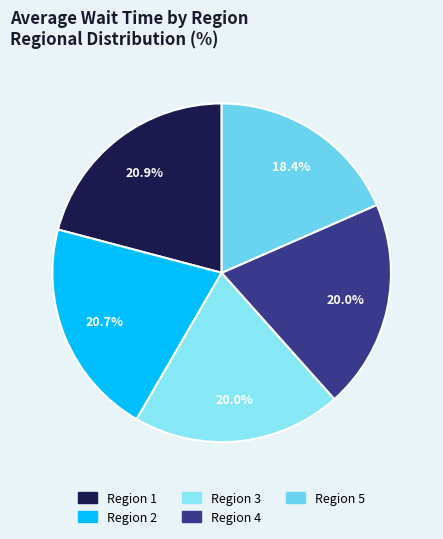

What is the smallest slice in the pie chart?

Region 5